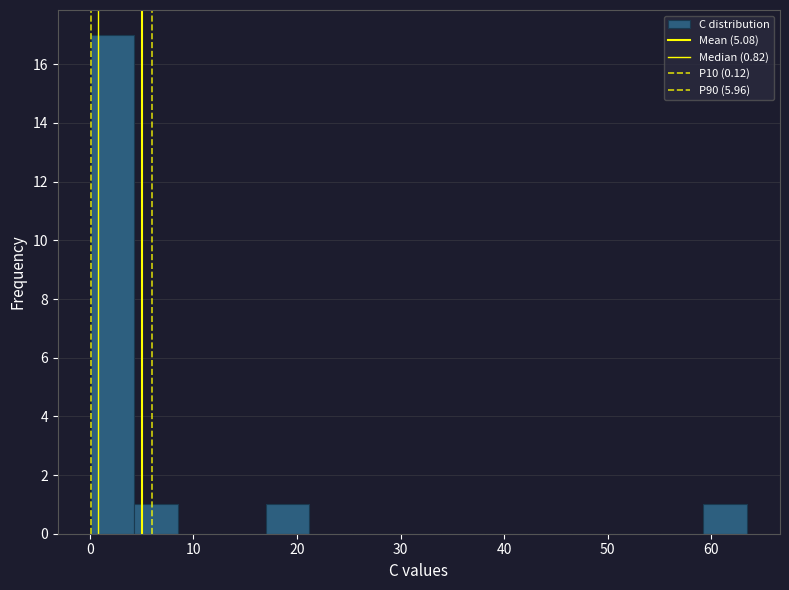

What is the height of the bar covering 59 to 63 on the x-axis? Neither the bar edges nor the heights are printed on the chart, so give them approximately, as read against the axes.

1